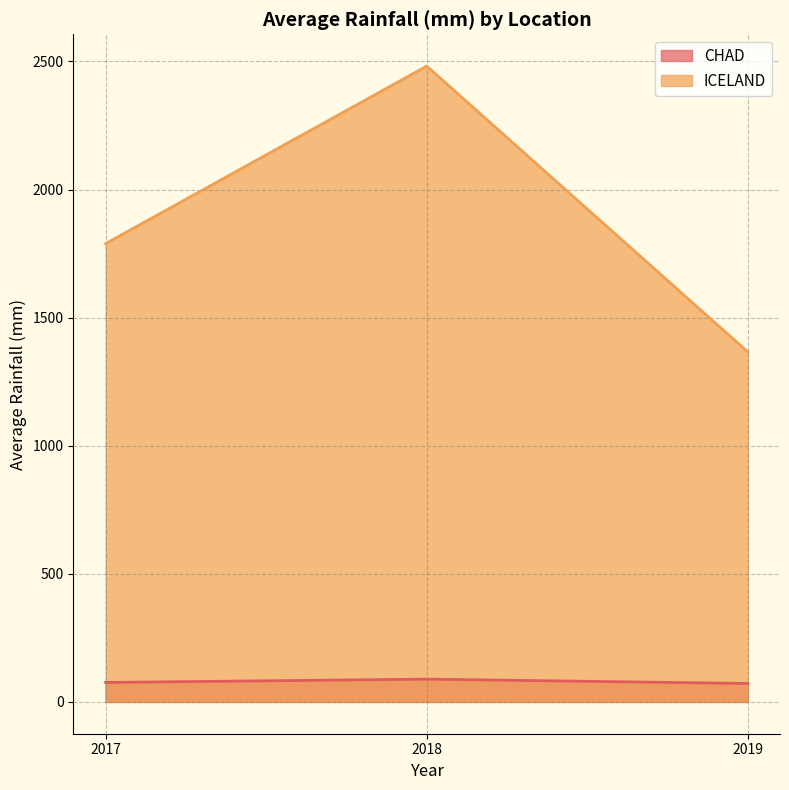

Reading left to right, transcribe all the data shown in this chart.

CHAD: 2017=76	2018=89	2019=72
ICELAND: 2017=1789	2018=2482	2019=1366